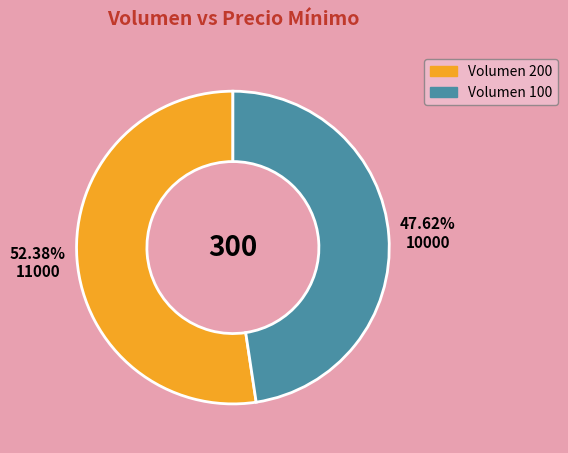

Between Volumen 100 and Volumen 200, which is larger?

Volumen 200